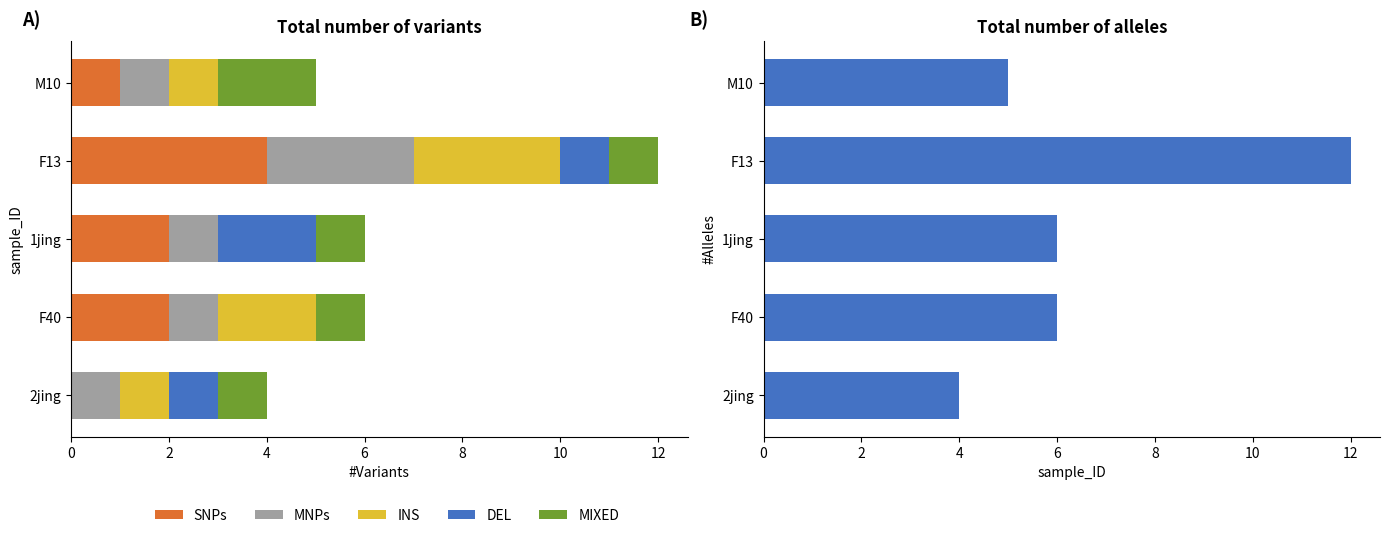

How many bars are there in total?

30